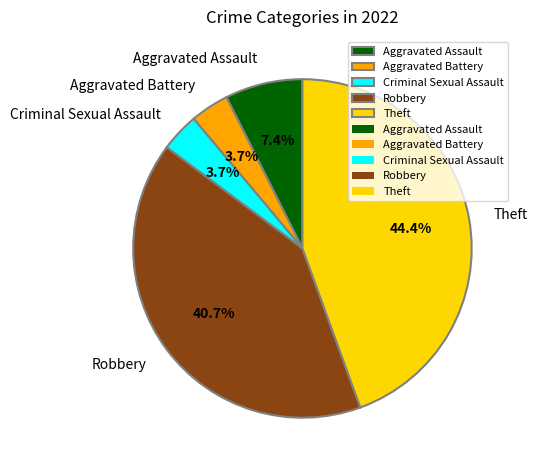

What is the total percentage of Robbery and Theft?

85.2%